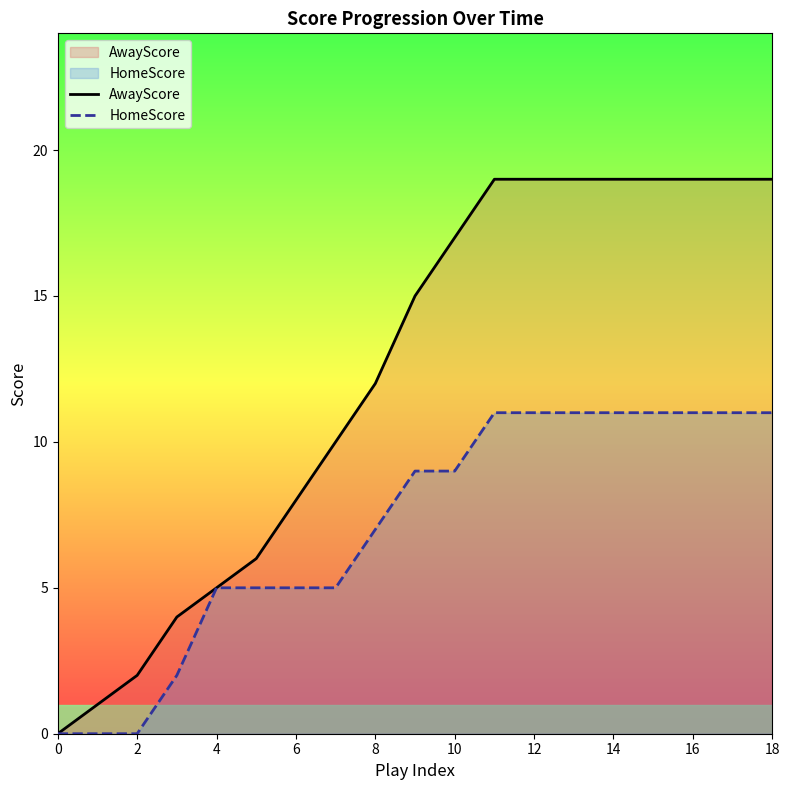

True or false: AwayScore and HomeScore cross at least once.

False